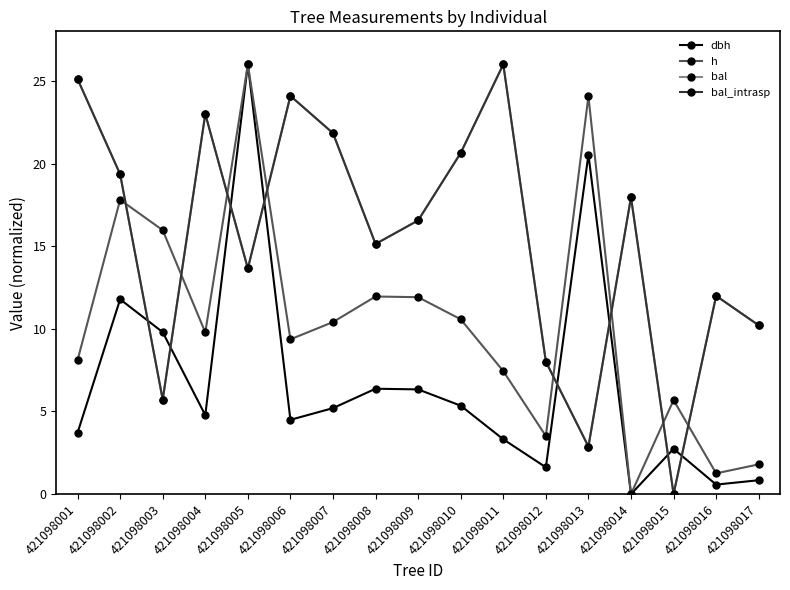

Reading left to right, transcribe all the data shown in this chart.

dbh: 3.7	11.8	9.8	4.8	26.0	4.5	5.2	6.4	6.3	5.3	3.3	1.6	20.5	0.0	2.7	0.6	0.8
h: 8.1	17.8	16.0	9.8	26.0	9.4	10.4	12.0	11.9	10.6	7.4	3.5	24.1	0.0	5.7	1.3	1.8
bal: 25.1	19.4	5.7	23.0	13.6	24.1	21.8	15.1	16.6	20.6	26.0	8.0	2.9	18.0	0.0	12.0	10.2
bal_intrasp: 25.1	19.4	5.7	23.0	13.6	24.1	21.8	15.1	16.6	20.6	26.0	8.0	2.9	18.0	0.0	12.0	10.2